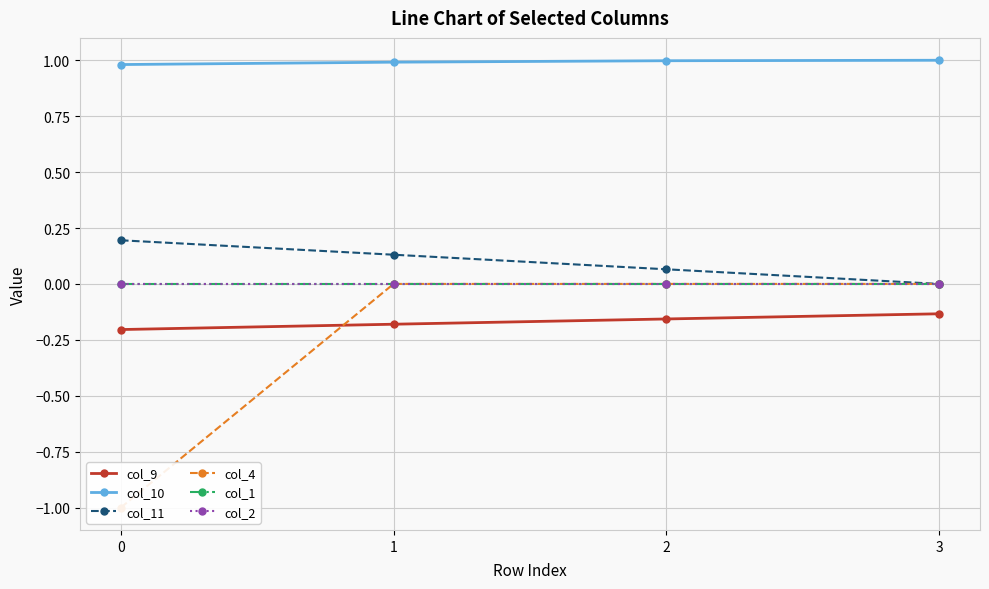

Which series has the largest total across all categories?

col_10